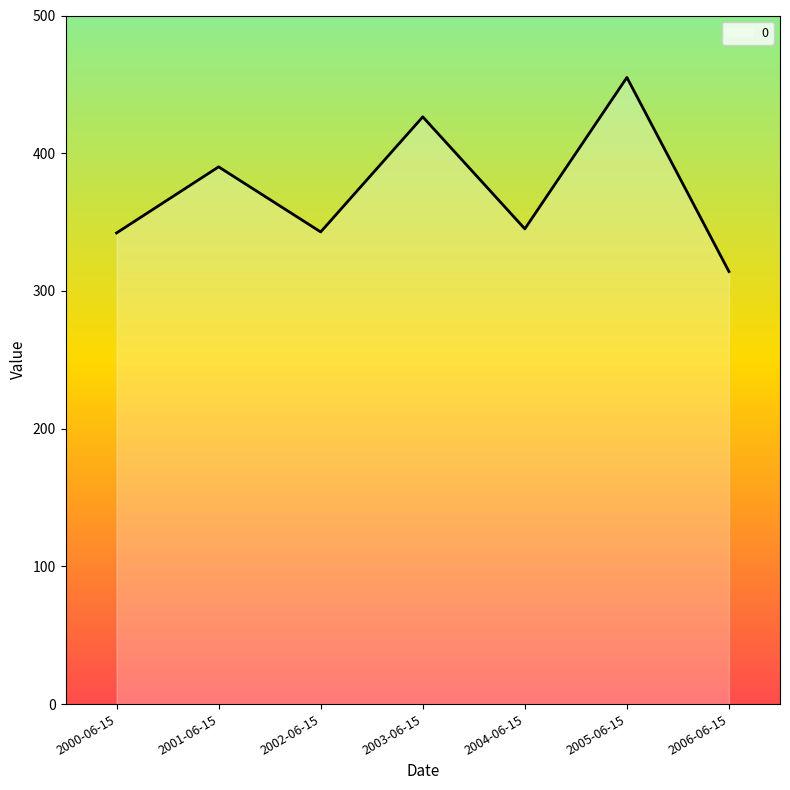

Where is the first local minimum?

2002-06-15